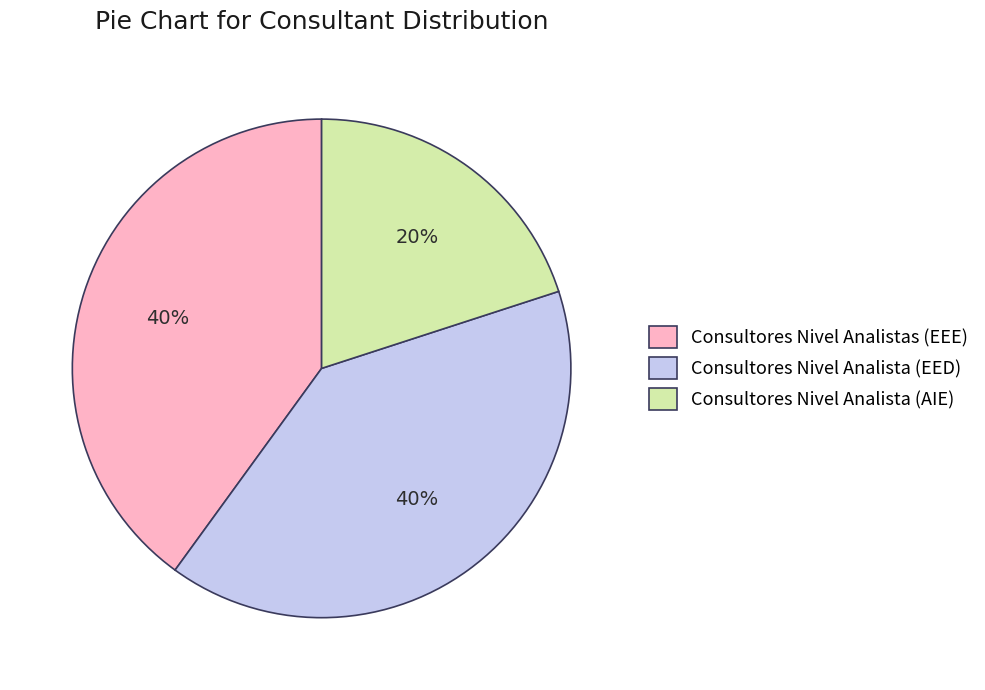

What is the smallest slice in the pie chart?

Consultores Nivel Analista (AIE)